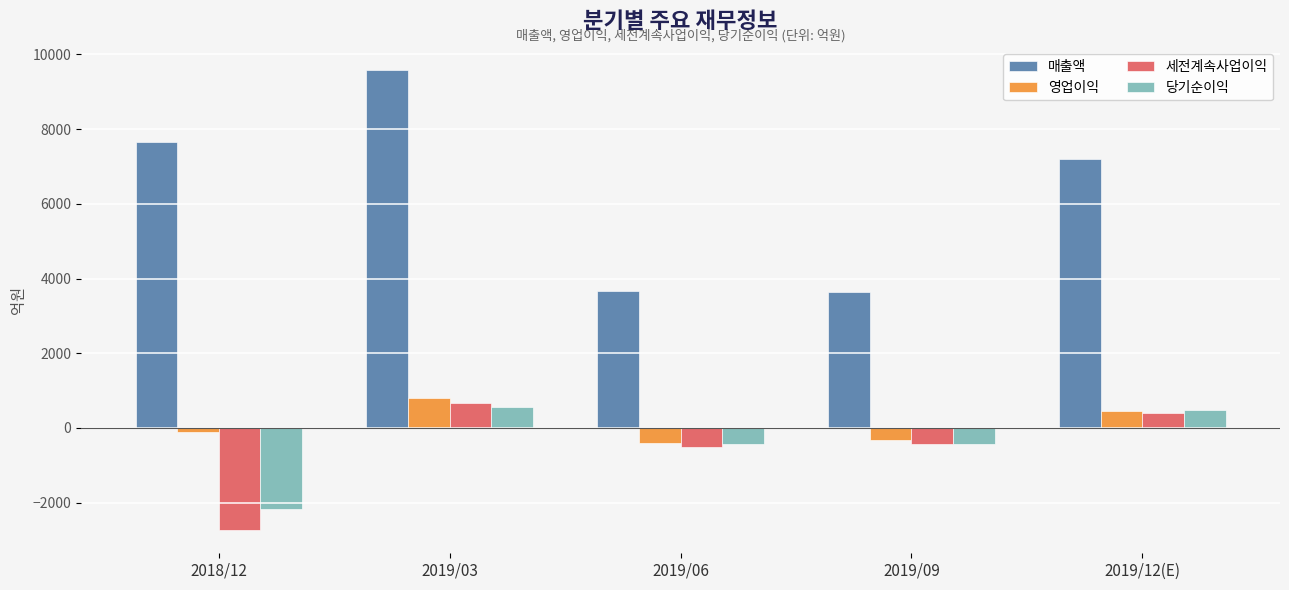

What is the sum of the 매출액 values at 2019/03 and 2019/12(E)?

16766